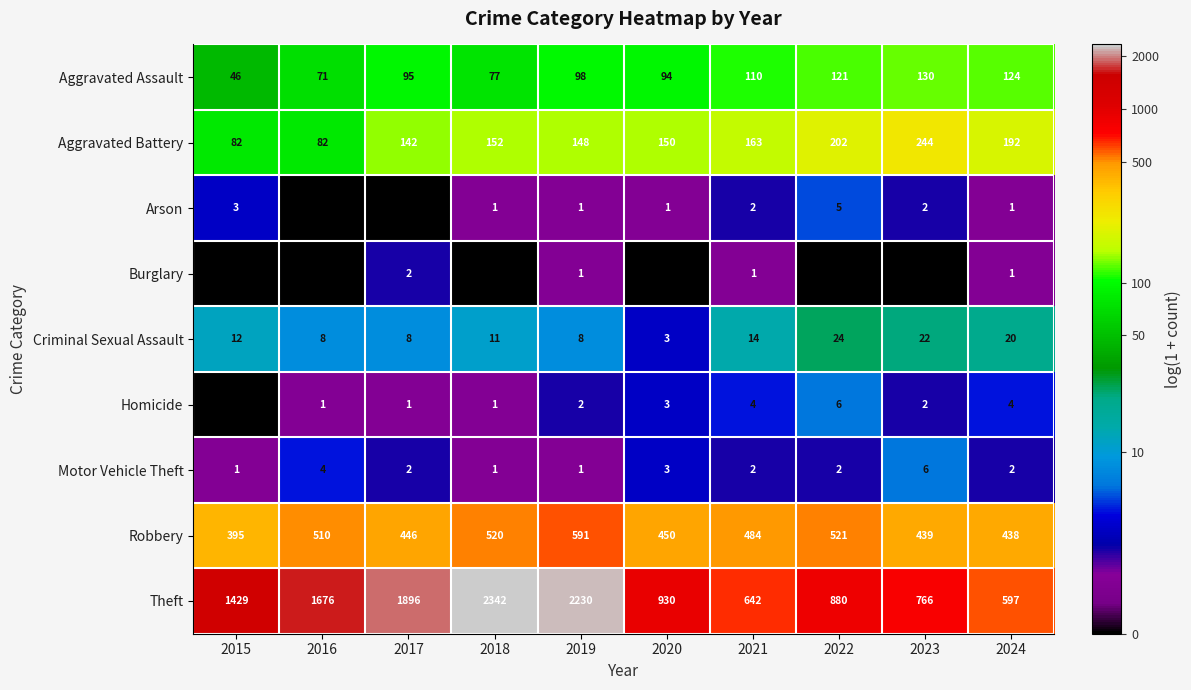

List the labels in order of Robbery value, largest first.

2019, 2022, 2018, 2016, 2021, 2020, 2017, 2023, 2024, 2015